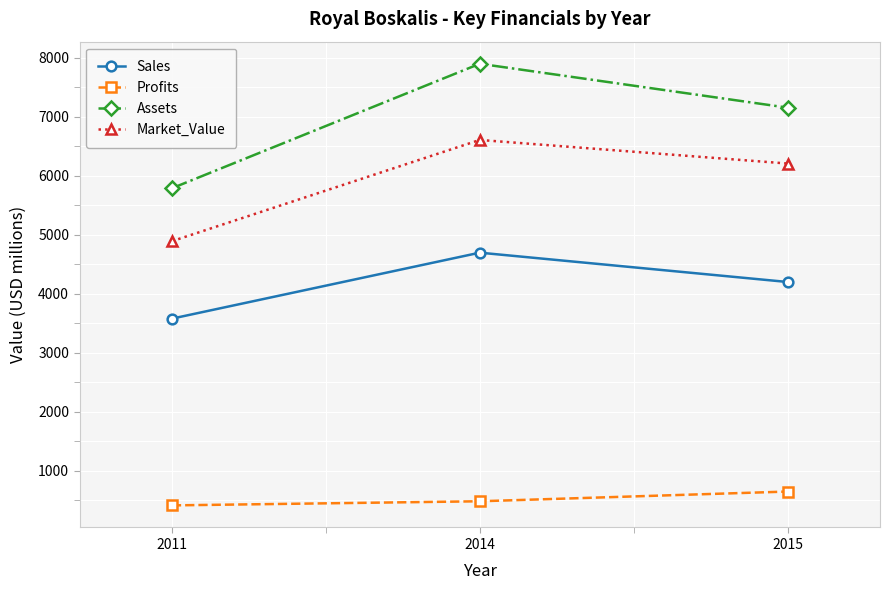

At which label does Sales first exceed 4201?

2014